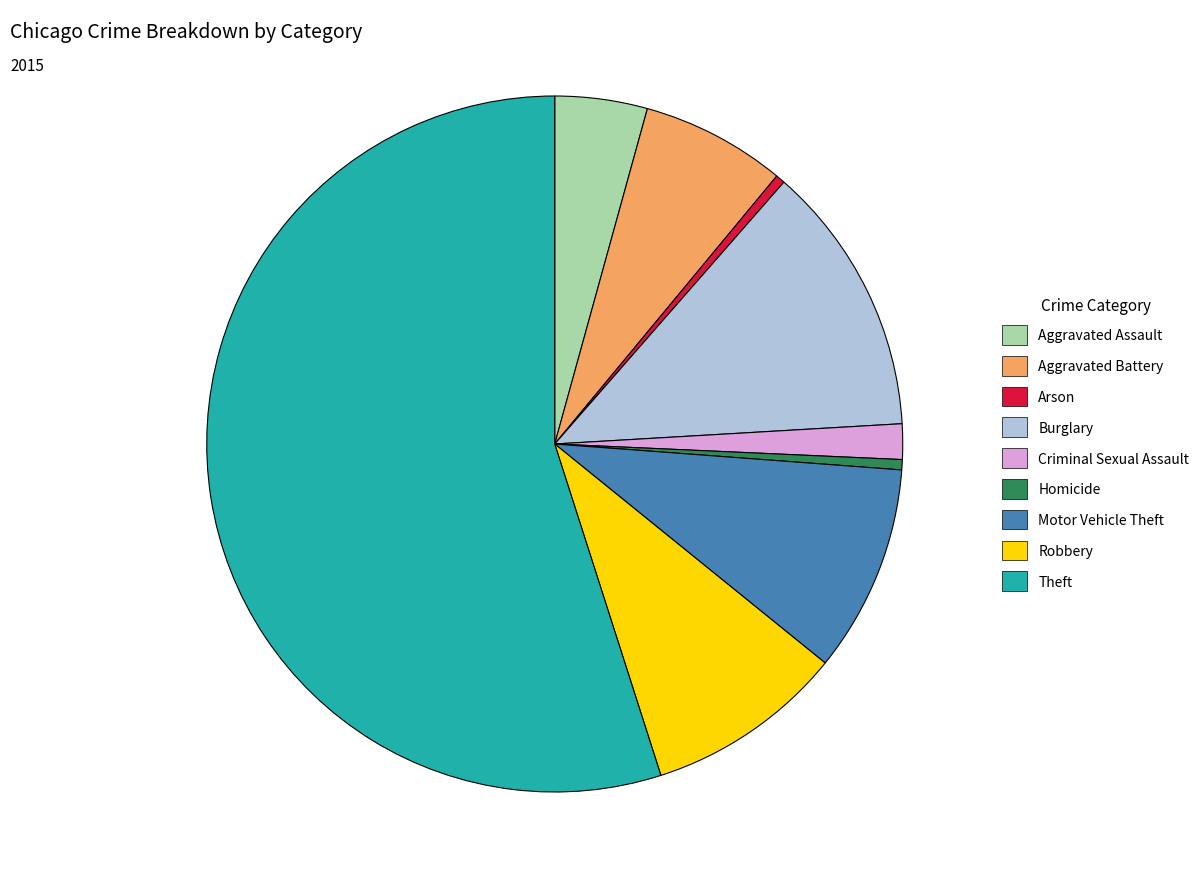

Approximately how many times larger is the value at Robbery compared to Homicide?

19.4